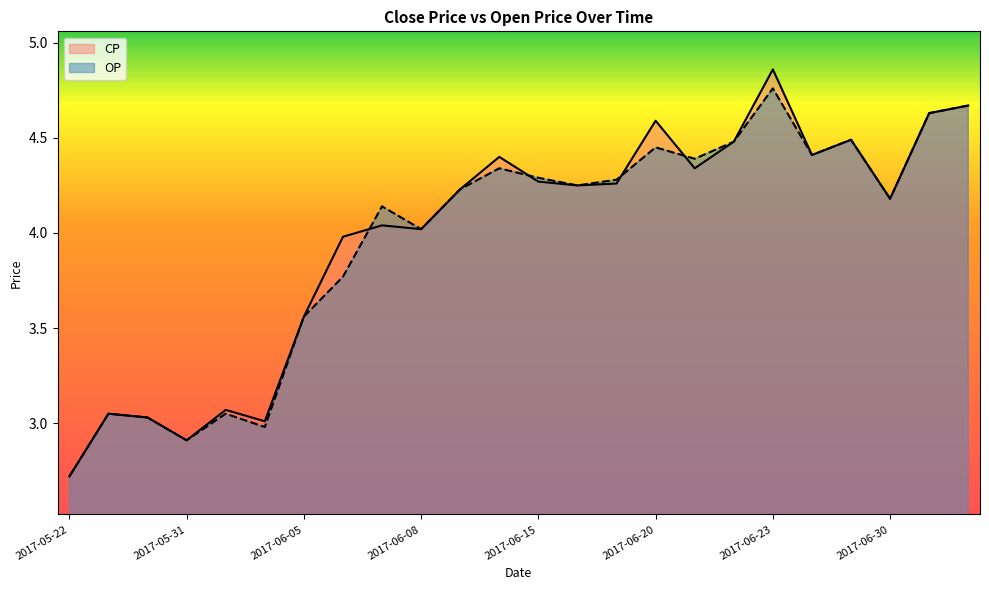

After their last crossing, which series has the higher values: CP or OP?

OP